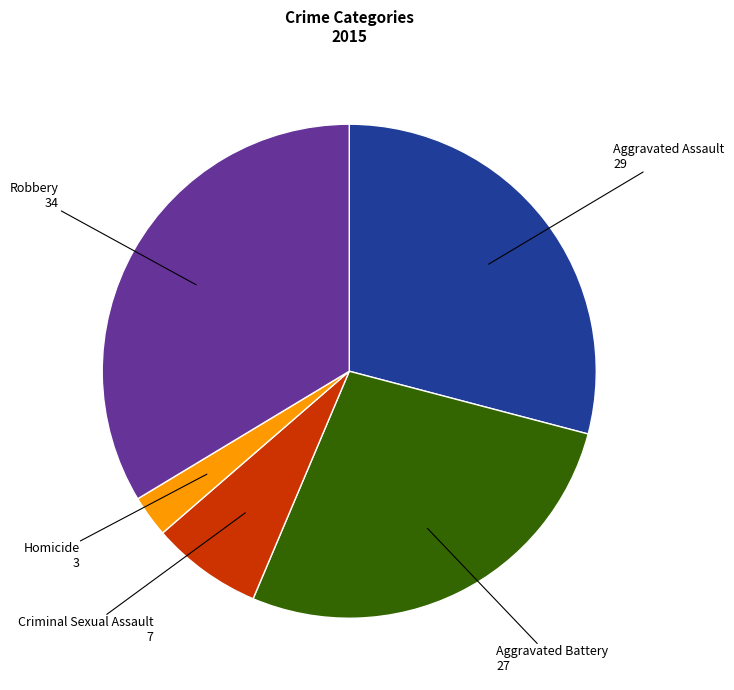

How many segments does this pie chart have?

5